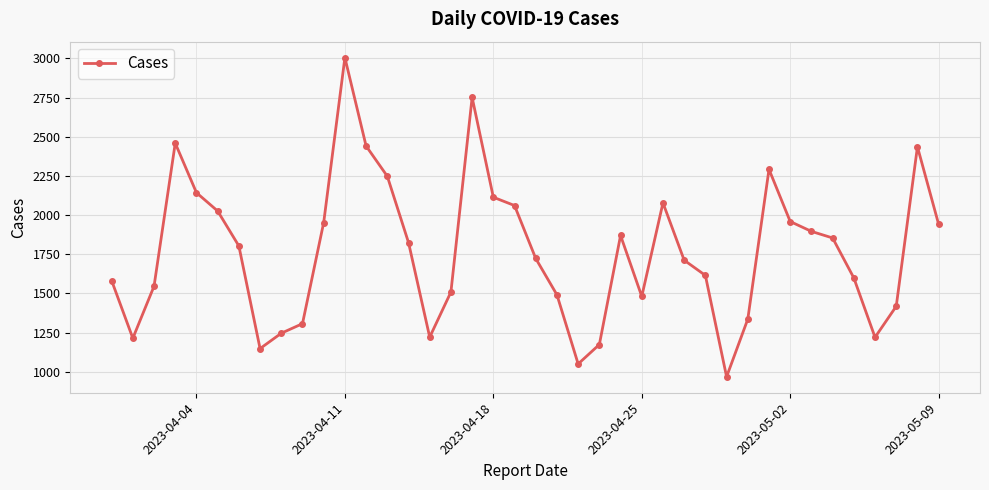

What is the value of the 2nd point from the left?

1214